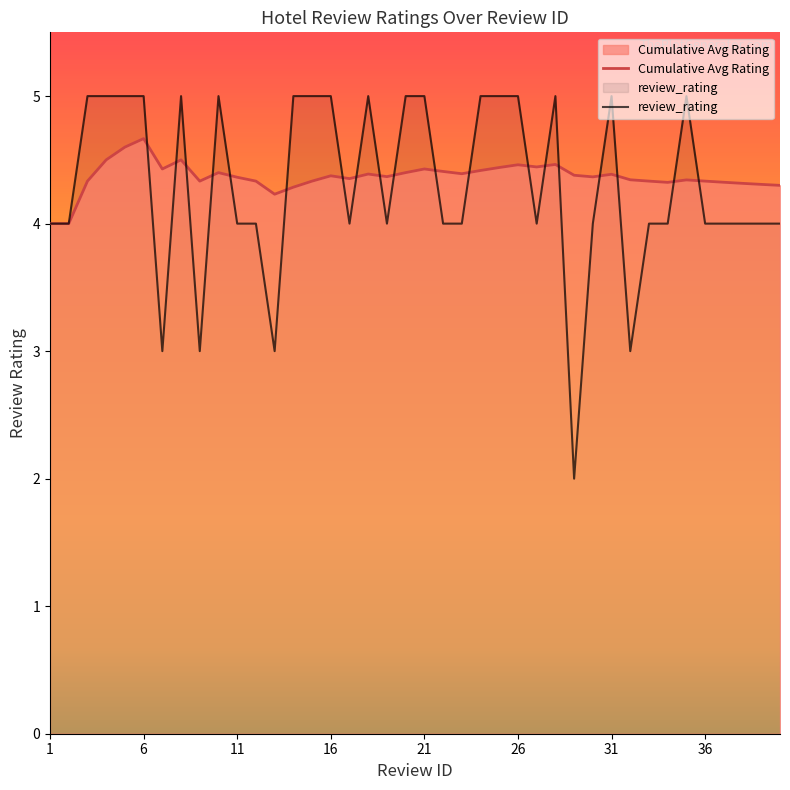

List the labels in order of value, largest first.

3, 4, 5, 6, 8, 10, 14, 15, 16, 18, 20, 21, 24, 25, 26, 28, 31, 35, 1, 2, 11, 12, 17, 19, 22, 23, 27, 30, 33, 34, 36, 37, 38, 39, 40, 7, 9, 13, 32, 29